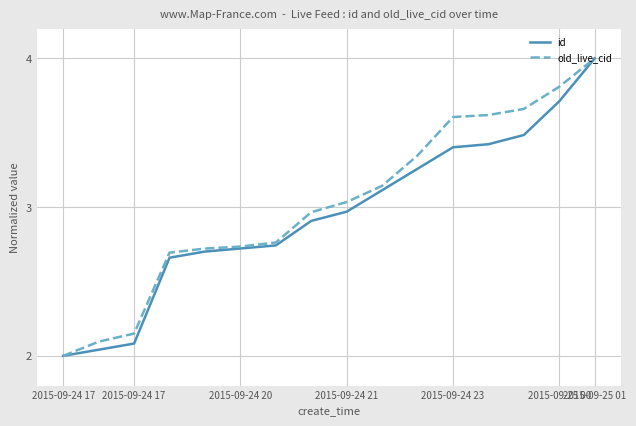

What is the average value of the old_live_cid series?

3.0